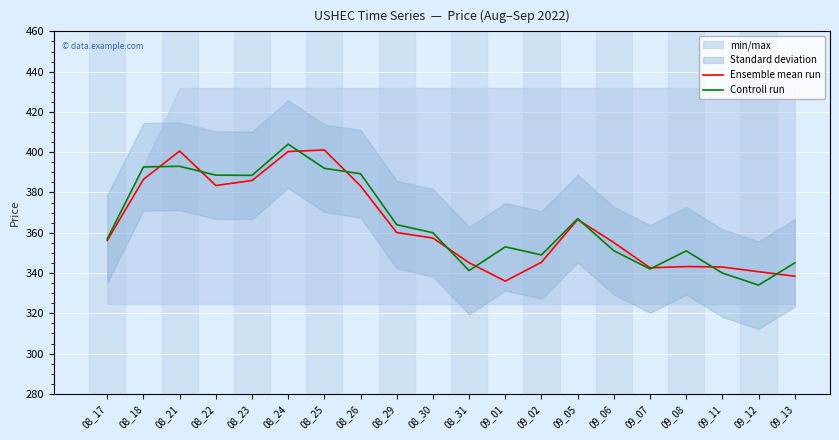

The Ensemble mean run series shows 343.2 at 09_08. True or false?

True